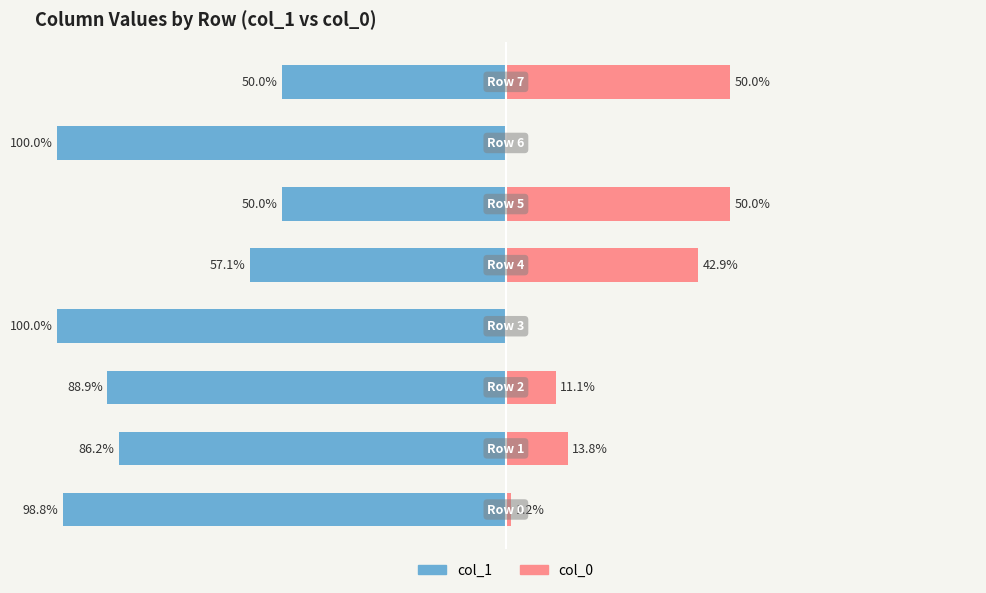

How many data points in col_1 are less than -86?

5